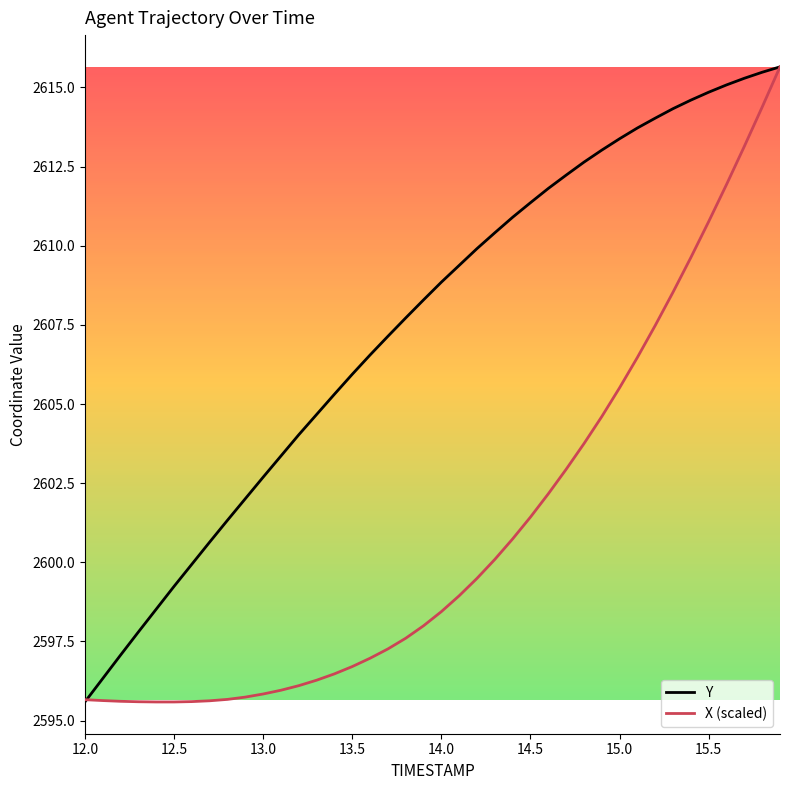

Rank the series by their average value, from highest to lowest.

Y, X (scaled)